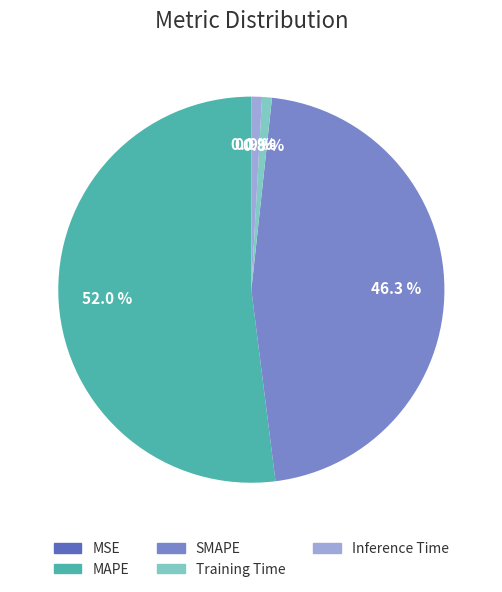

True or false: MAPE accounts for 38% of the total.

False